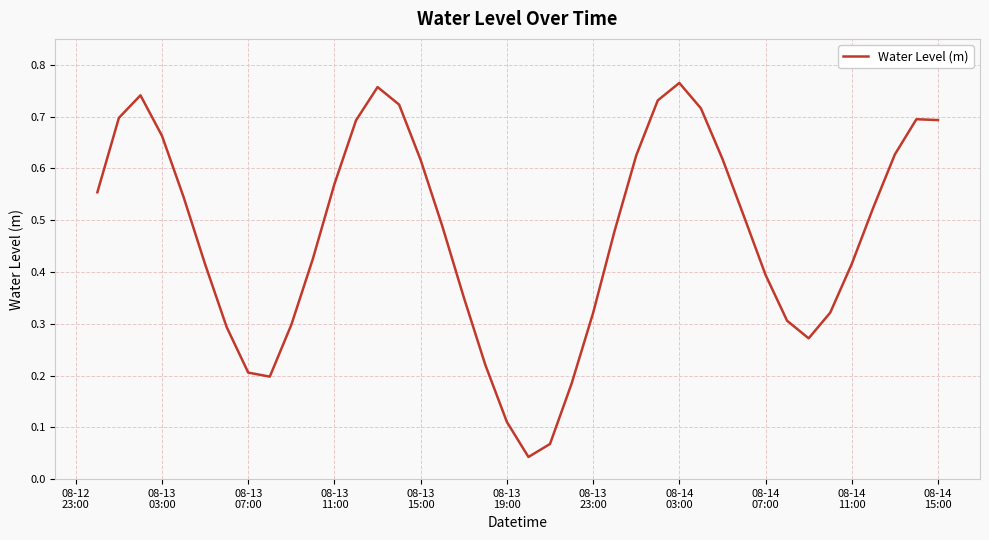

Reading right to left, transcribe all the data shown in this chart.

0.7	0.7	0.6	0.5	0.4	0.3	0.3	0.3	0.4	0.5	0.6	0.7	0.8	0.7	0.6	0.5	0.3	0.2	0.1	0.0	0.1	0.2	0.4	0.5	0.6	0.7	0.8	0.7	0.6	0.4	0.3	0.2	0.2	0.3	0.4	0.5	0.7	0.7	0.7	0.6